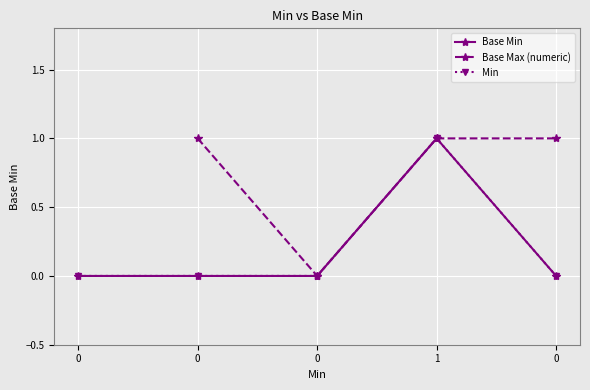

How many values in the Min series exceed 0?

1